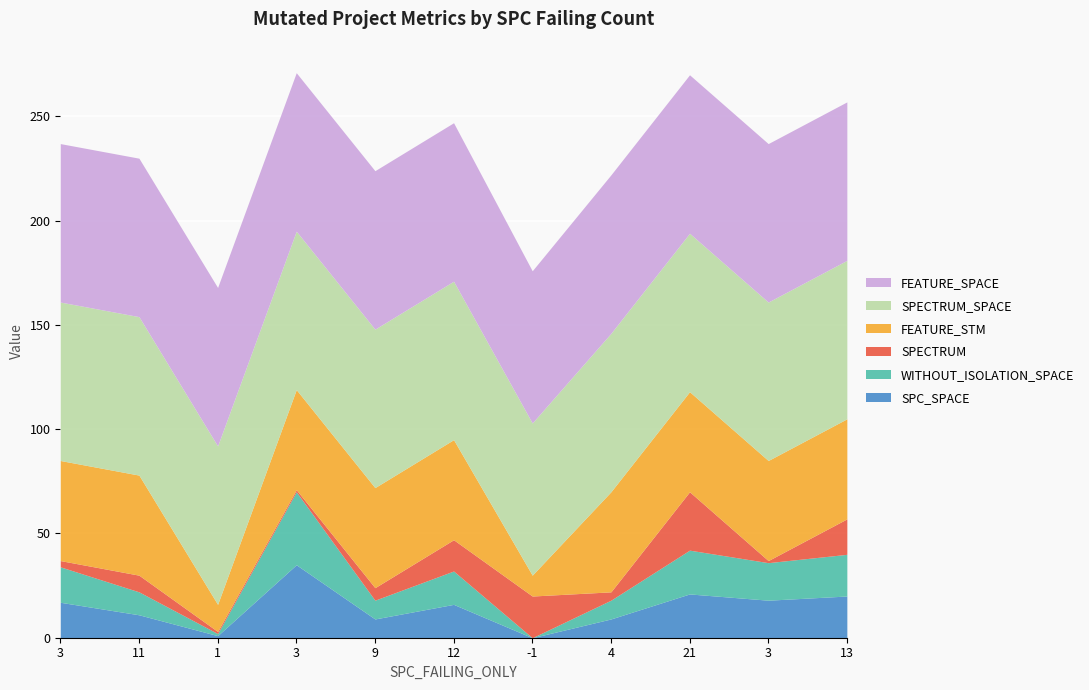

True or false: SPECTRUM_SPACE has more than 2 points higher than both neighbors.

False